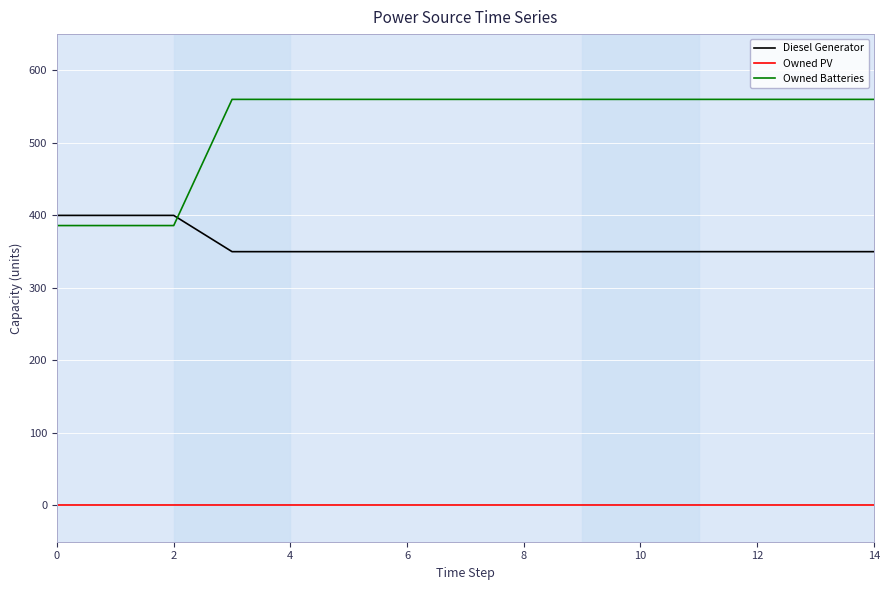

What are all the series names shown in the legend?

Diesel Generator, Owned PV, Owned Batteries